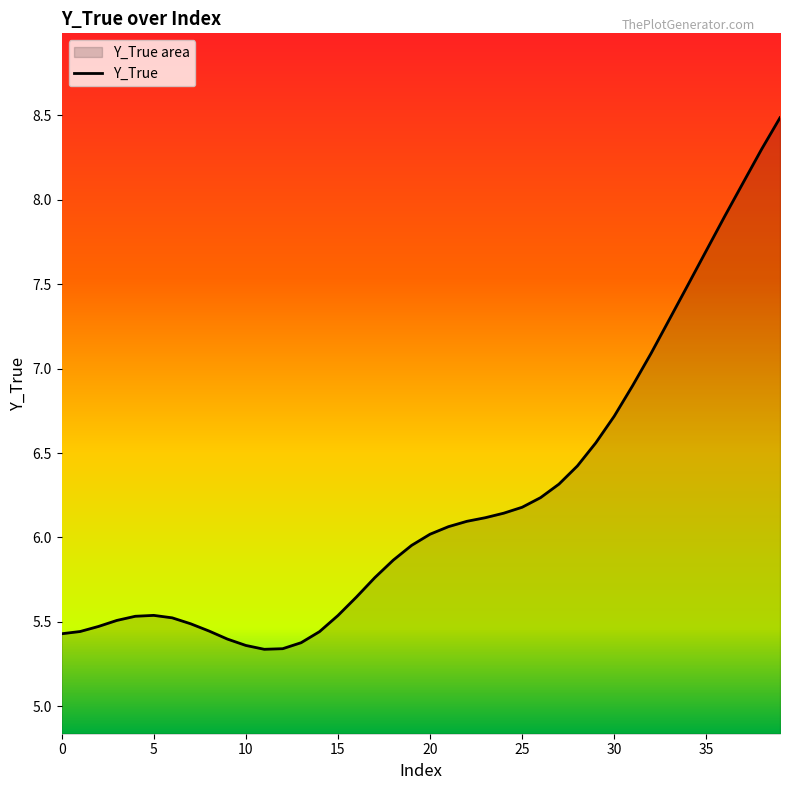

What is the maximum value shown in the chart?

8.5